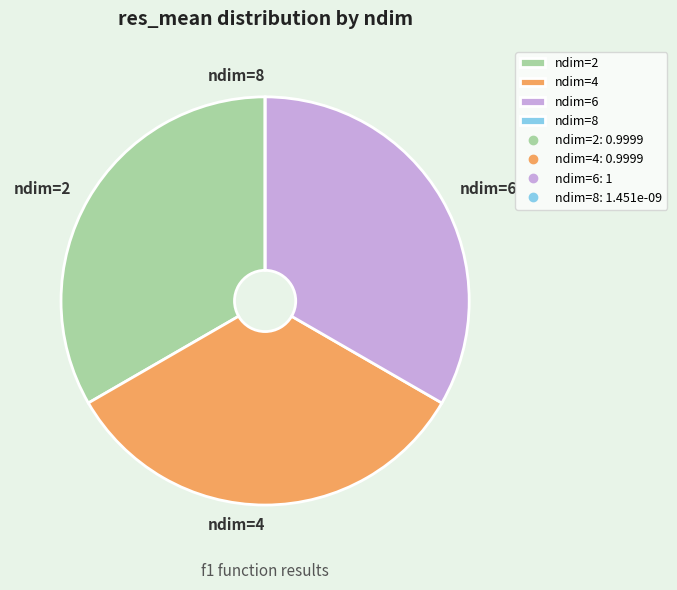

Is the sum of ndim=4 and ndim=2 greater than half?

Yes